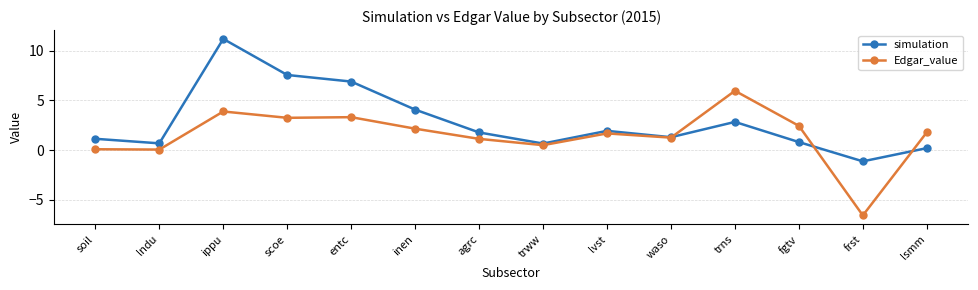

What is the spread (max minus min) of values at trns?

3.1